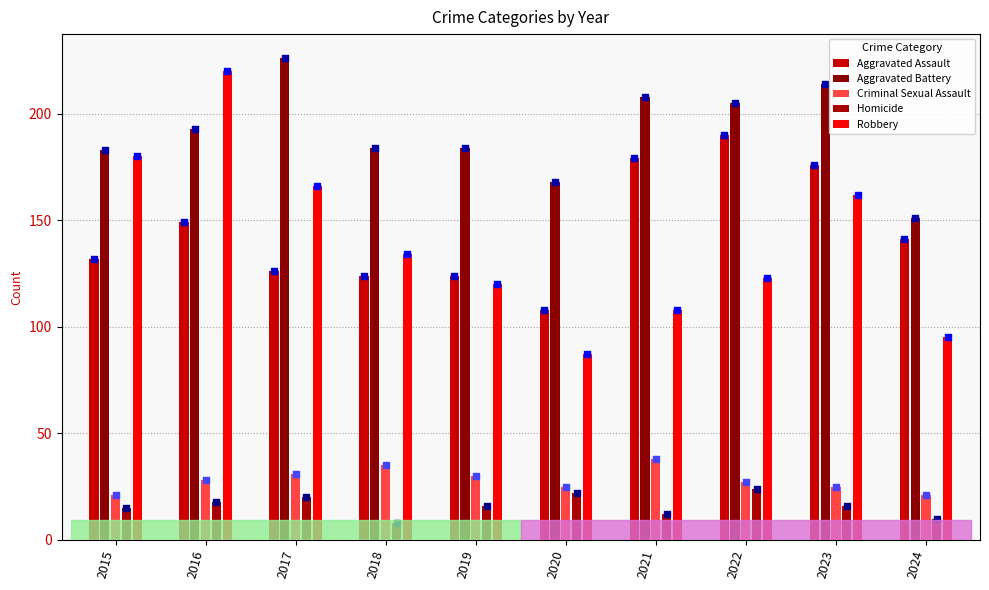

What is the total value across all series at 2024?

418